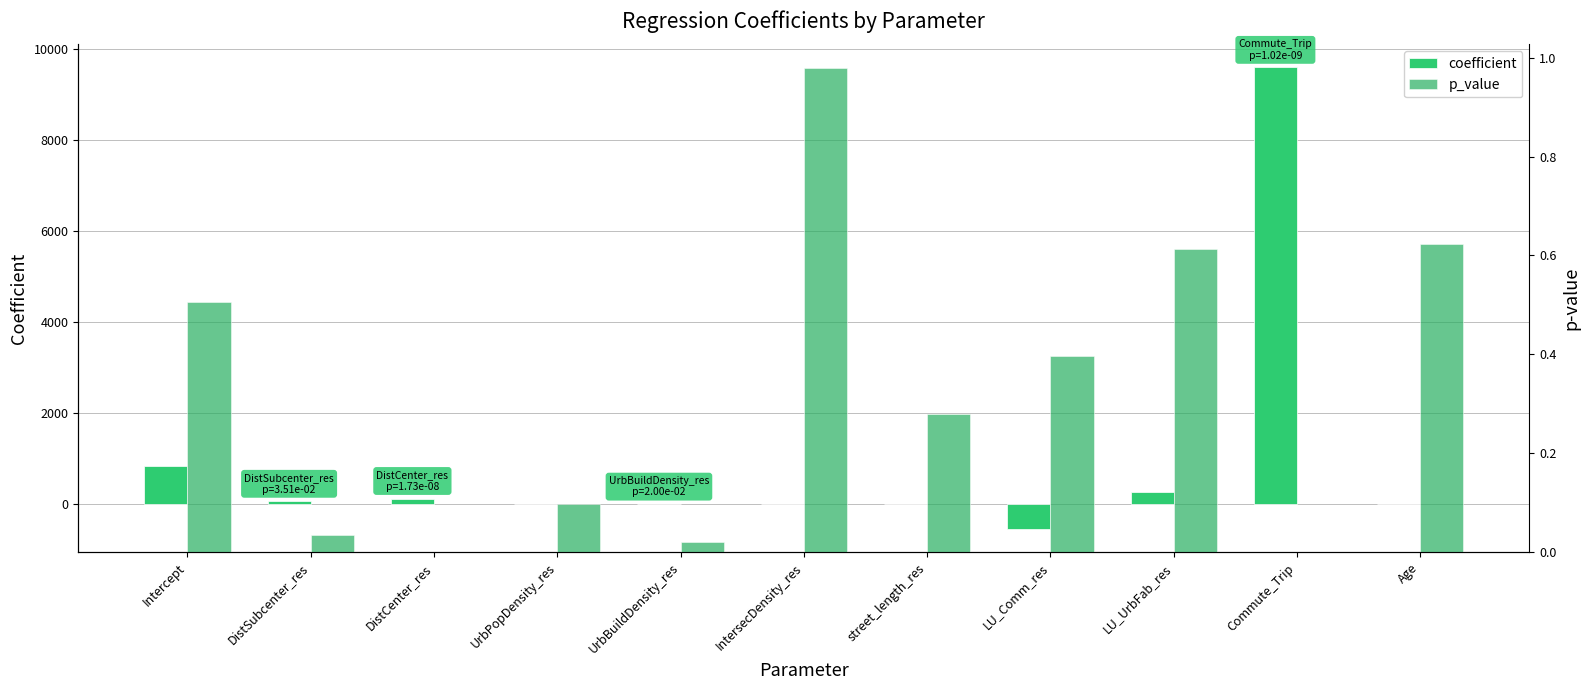

Reading right to left, transcribe all the data shown in this chart.

coefficient: Age=-6.2	Commute_Trip=9603.3	LU_UrbFab_res=256.6	LU_Comm_res=-551.0	street_length_res=-7.0	IntersecDensity_res=0.1	UrbBuildDensity_res=0.0	UrbPopDensity_res=-0.0	DistCenter_res=124.0	DistSubcenter_res=62.1	Intercept=830.0
p_value: Age=0.6	Commute_Trip=0.0	LU_UrbFab_res=0.6	LU_Comm_res=0.4	street_length_res=0.3	IntersecDensity_res=1.0	UrbBuildDensity_res=0.0	UrbPopDensity_res=0.1	DistCenter_res=0.0	DistSubcenter_res=0.0	Intercept=0.5